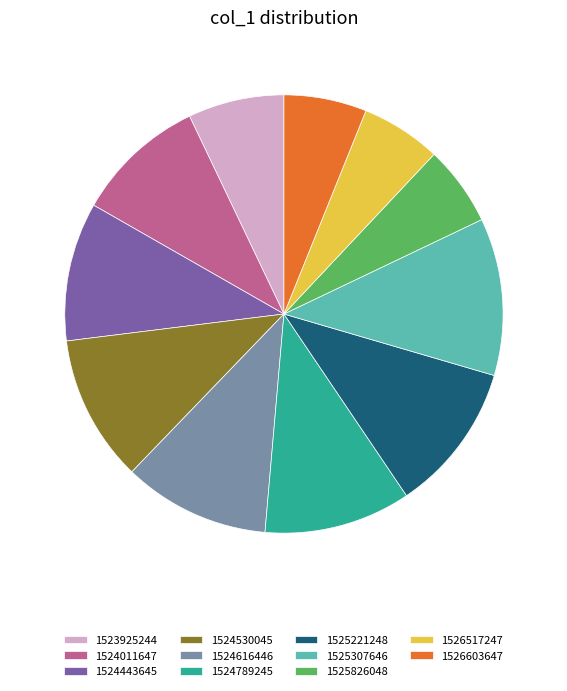

True or false: 1523925244 accounts for 1% of the total.

False